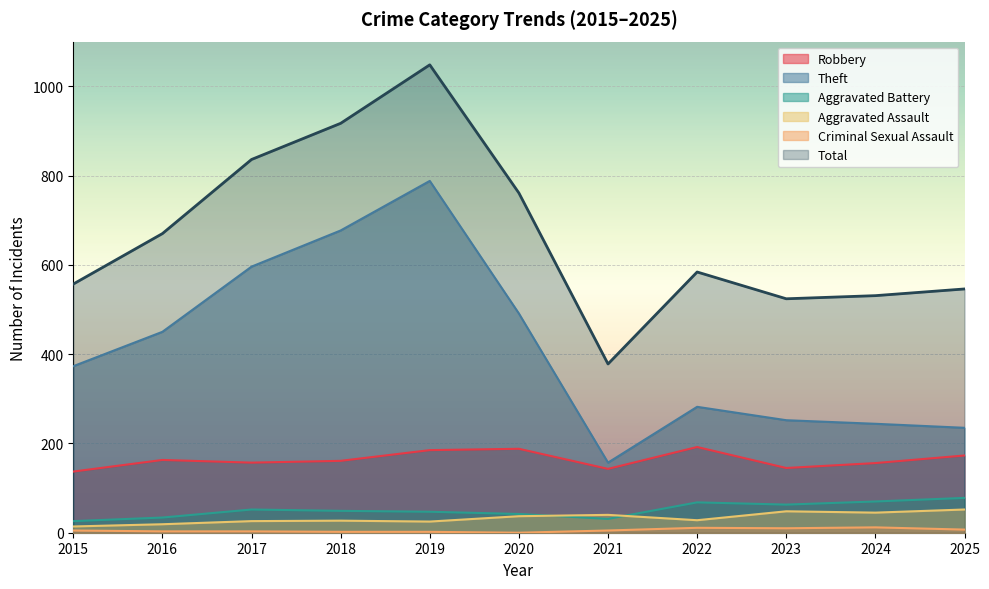

What is the difference between the maximum and minimum values in the Total series?

670